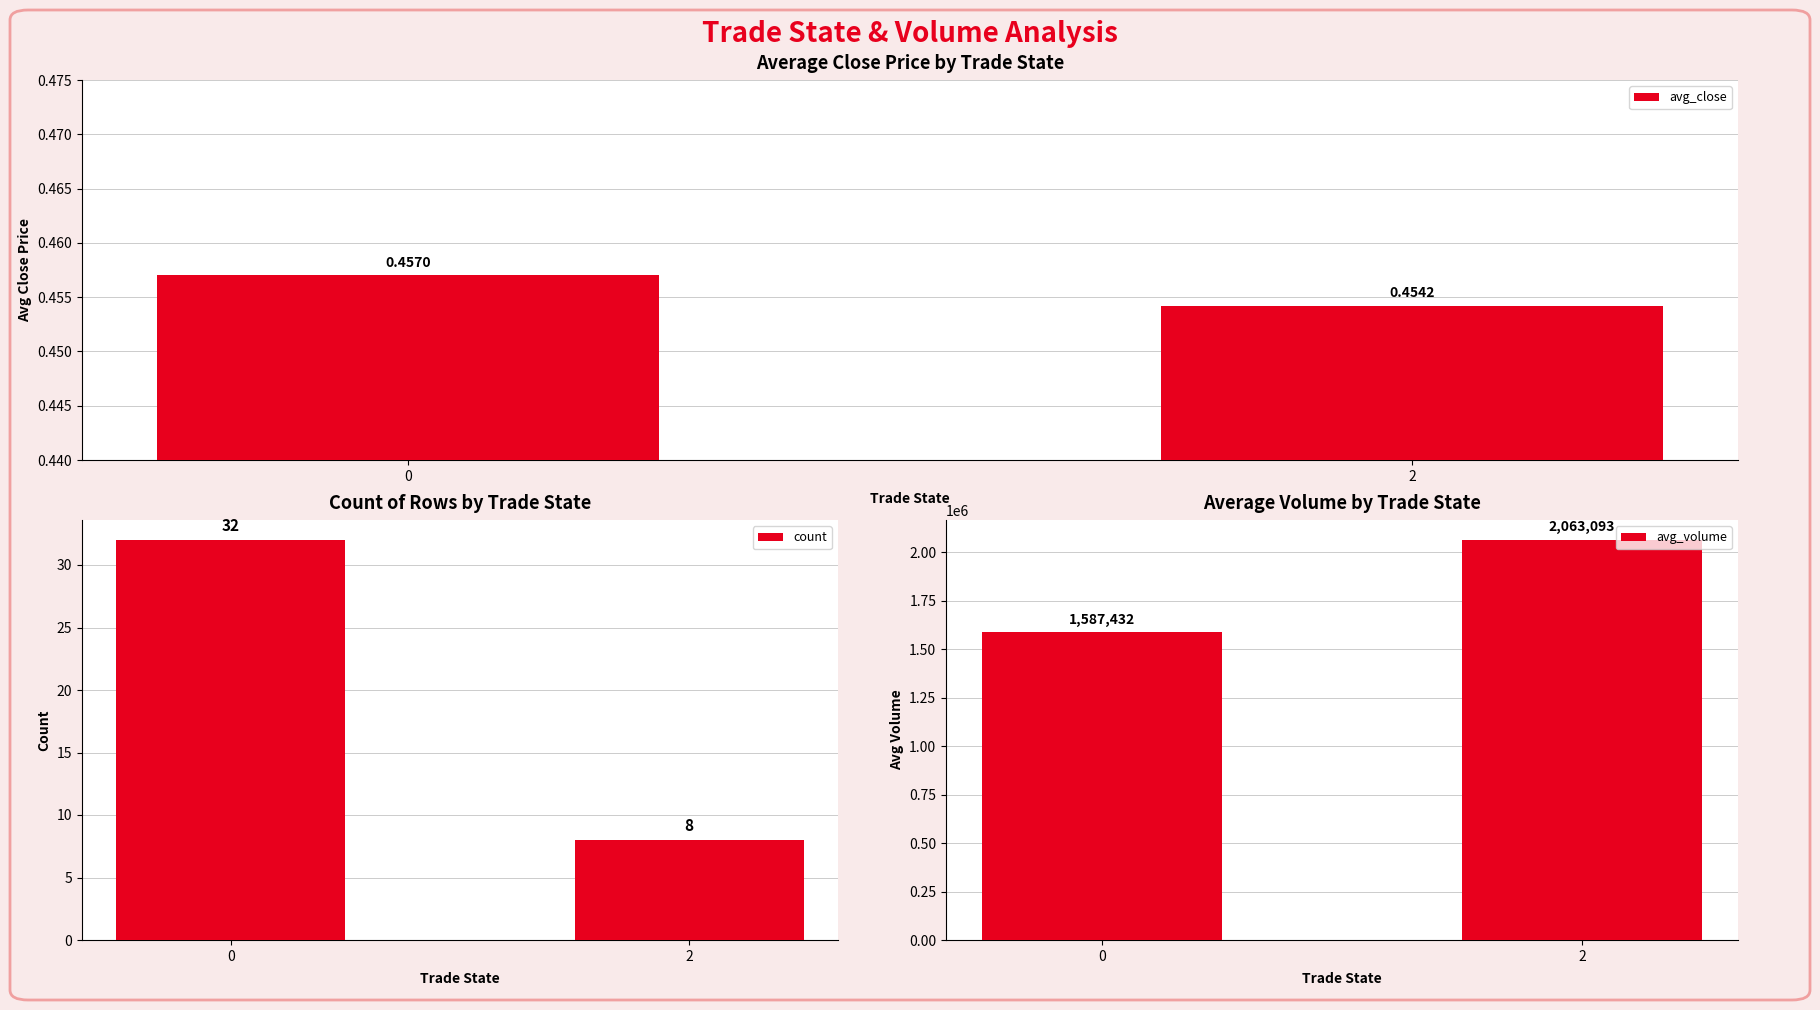

At how many categories does at least one series exceed 913227?

2